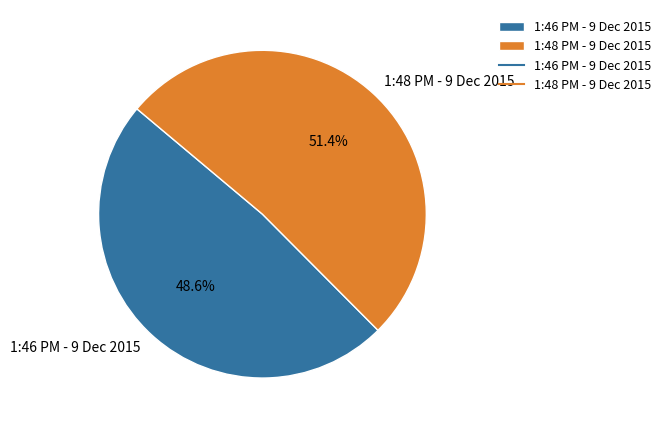

Is the sum of 1:46 PM - 9 Dec 2015 and 1:48 PM - 9 Dec 2015 greater than half?

Yes